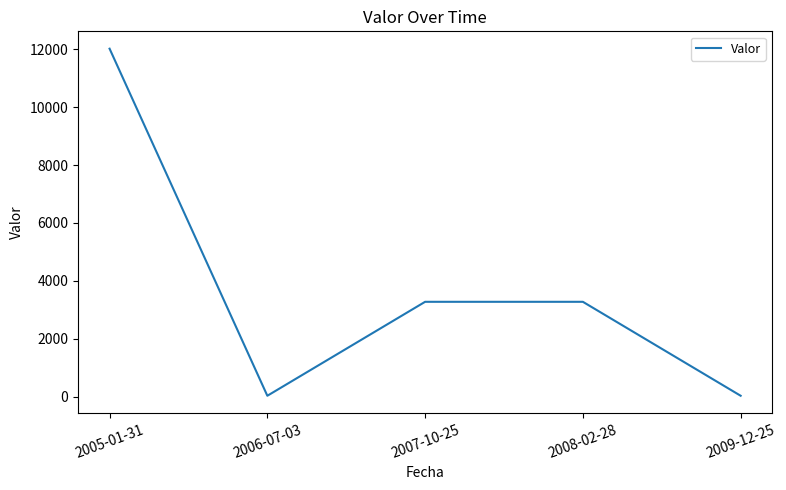

What is the difference between the maximum and minimum values?

11987.1